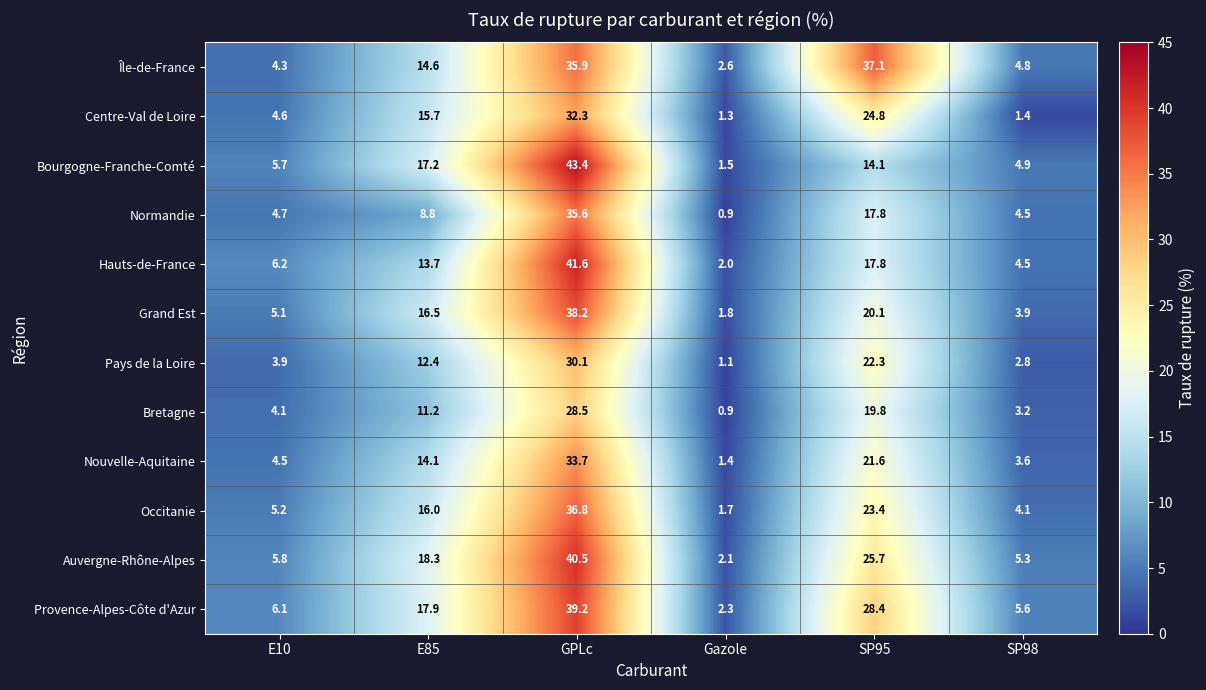

At which label is Hauts-de-France closest to 21?

SP95